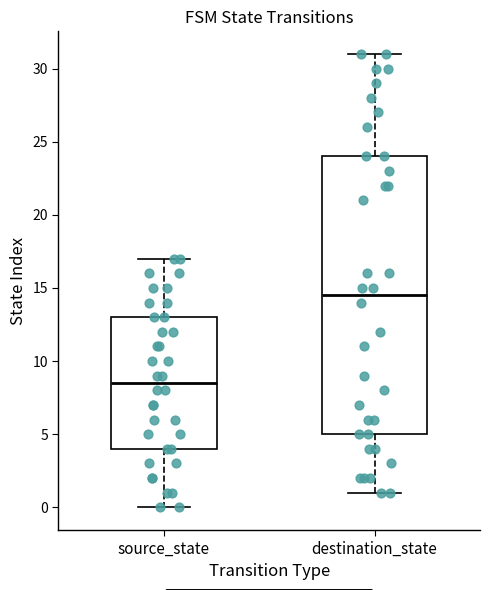

Where is the upper edge of the box for destination_state on the y-axis? The values are not printed on the chart, so give them approximately, as read against the axis.

24.0